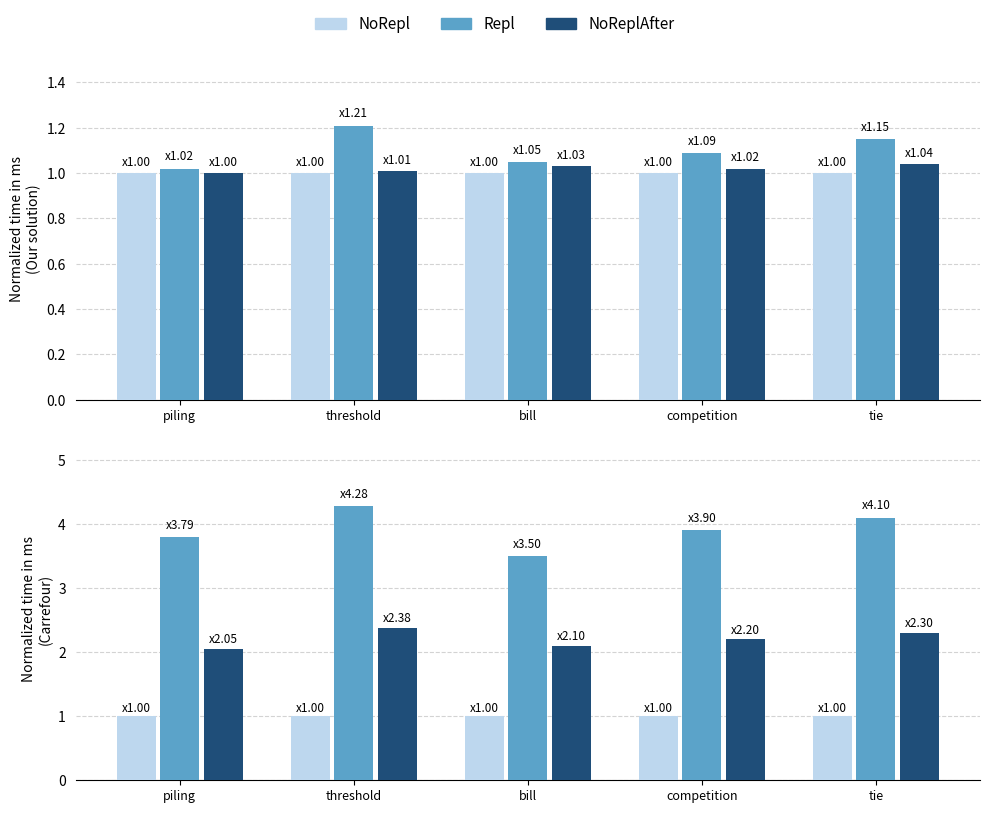

Which series changed the most between piling and bill?

Repl